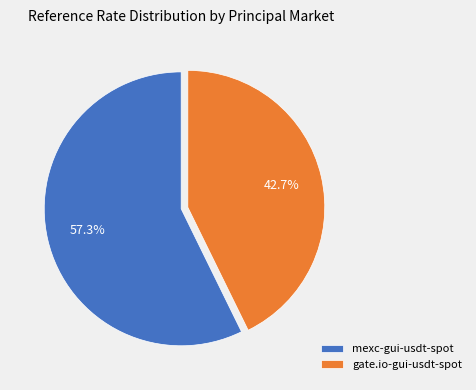

Is there a majority slice in this chart?

Yes